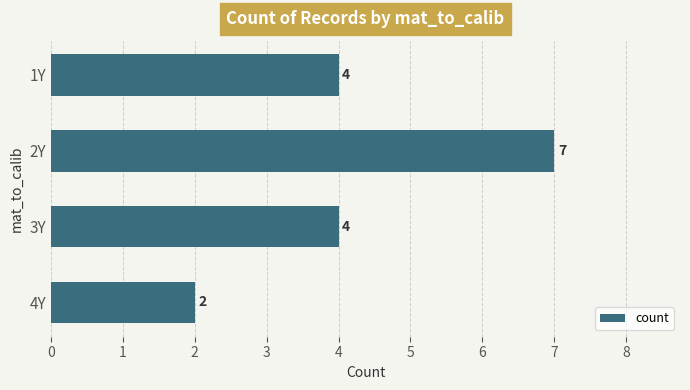

Which category has the highest value across all series?

2Y